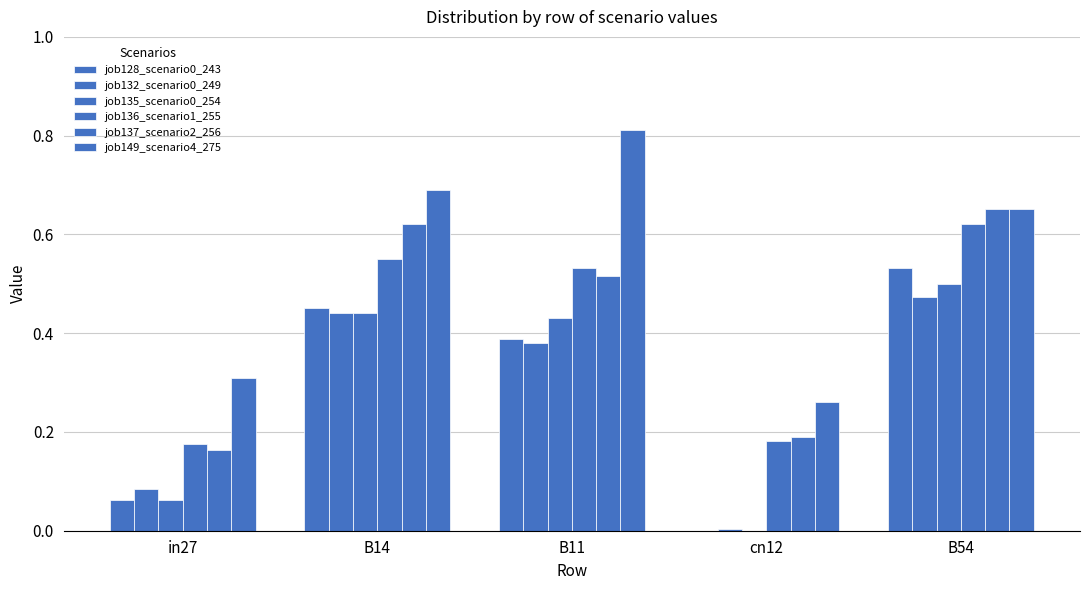

What is the sum of all job136_scenario1_255 values?

2.1